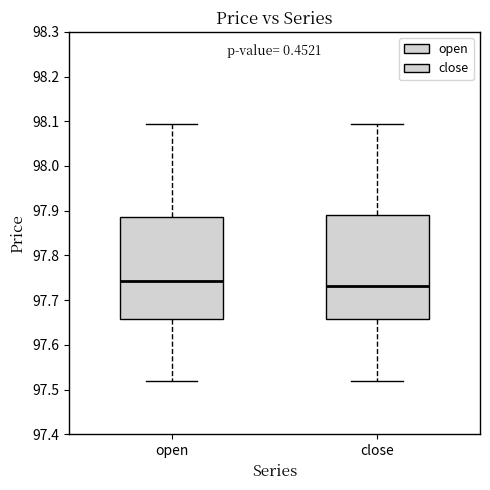

Reading left to right, read every box against the y-axis: the position of its median line, the range the box covers, and the ends of its whiskers. The values are not printed on the chart, so give them approximately, as read against the axis.

open: median 97.74, box 97.66 to 97.89, whiskers 97.52 to 98.10
close: median 97.73, box 97.66 to 97.89, whiskers 97.52 to 98.10